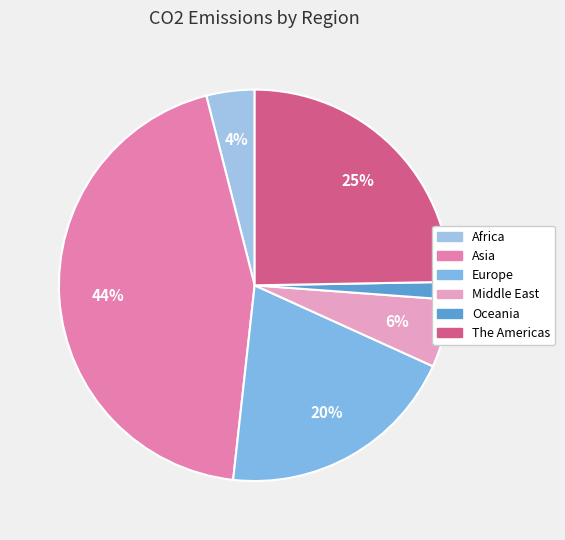

Is there any slice that represents more than half of the pie?

No